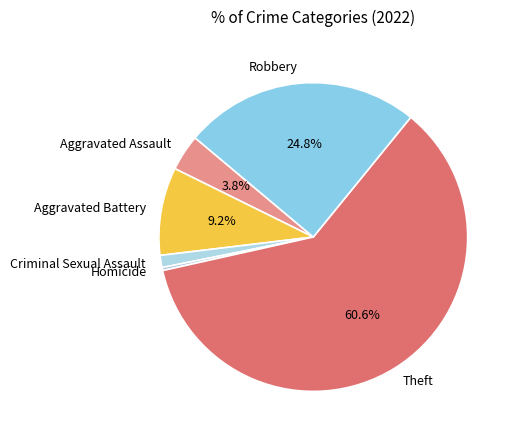

True or false: Theft accounts for 61% of the total.

True